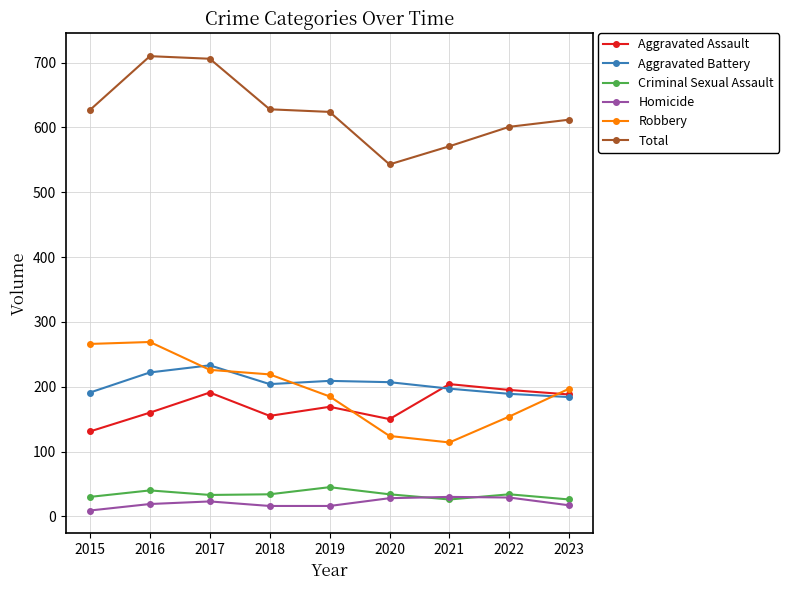

Count the number of categories in the chart.

9